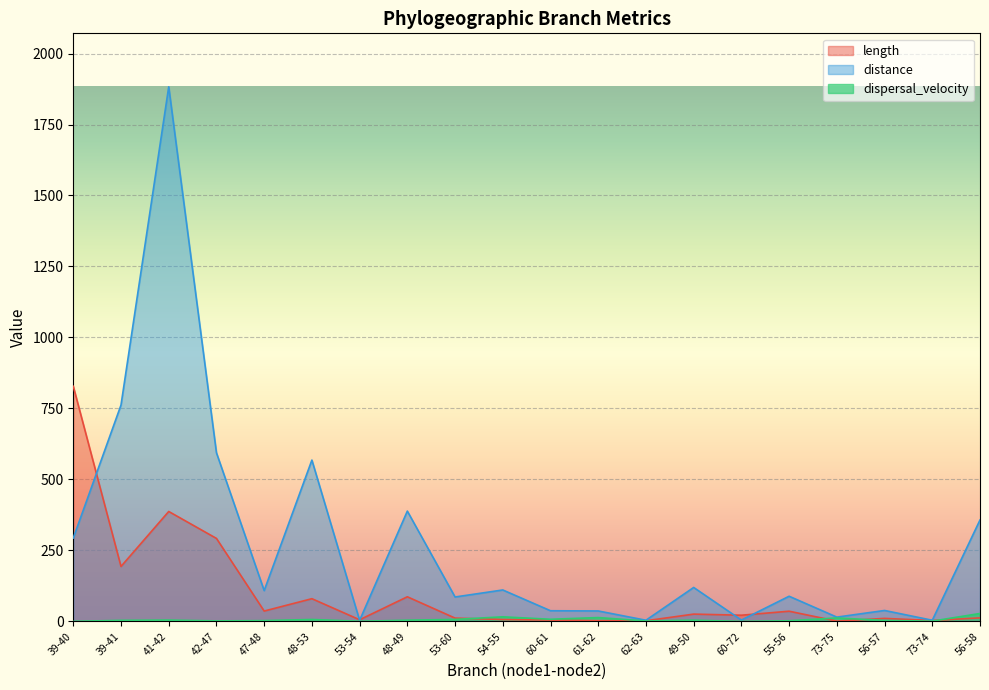

What is the average value of the distance series?

275.4